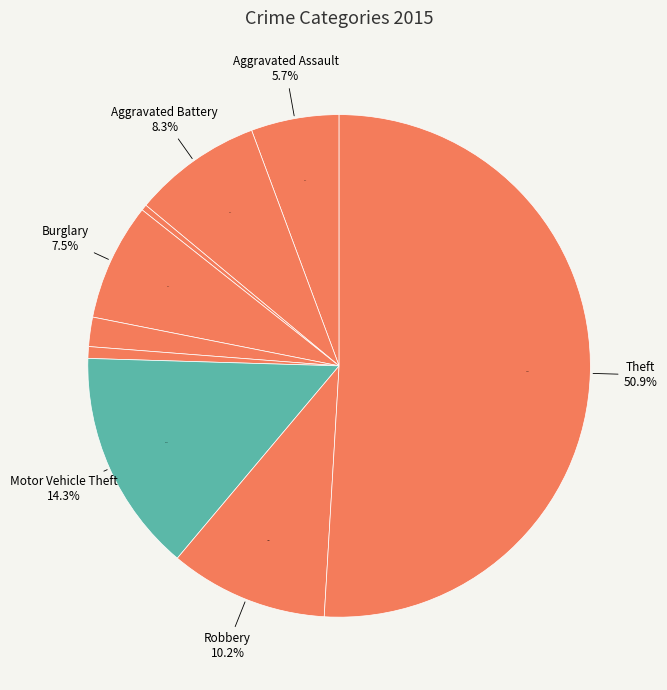

Which slice is the largest?

Theft